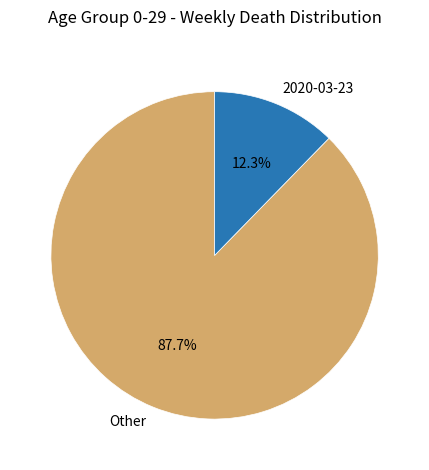

Combined, what portion of the pie is 2020-03-23 and Other?

100.0%